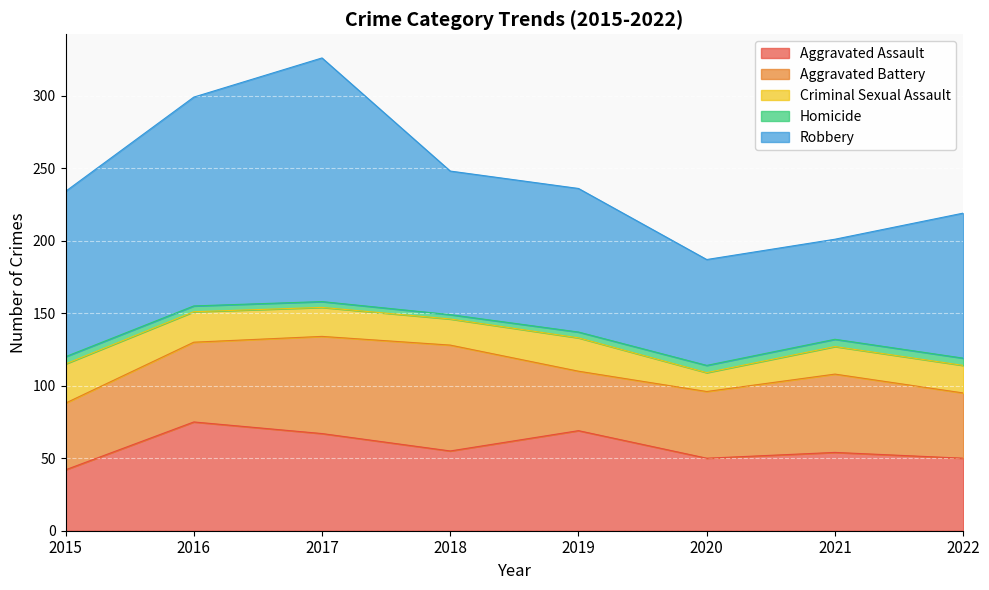

Is it true that Criminal Sexual Assault equals 19 at 2022?

True